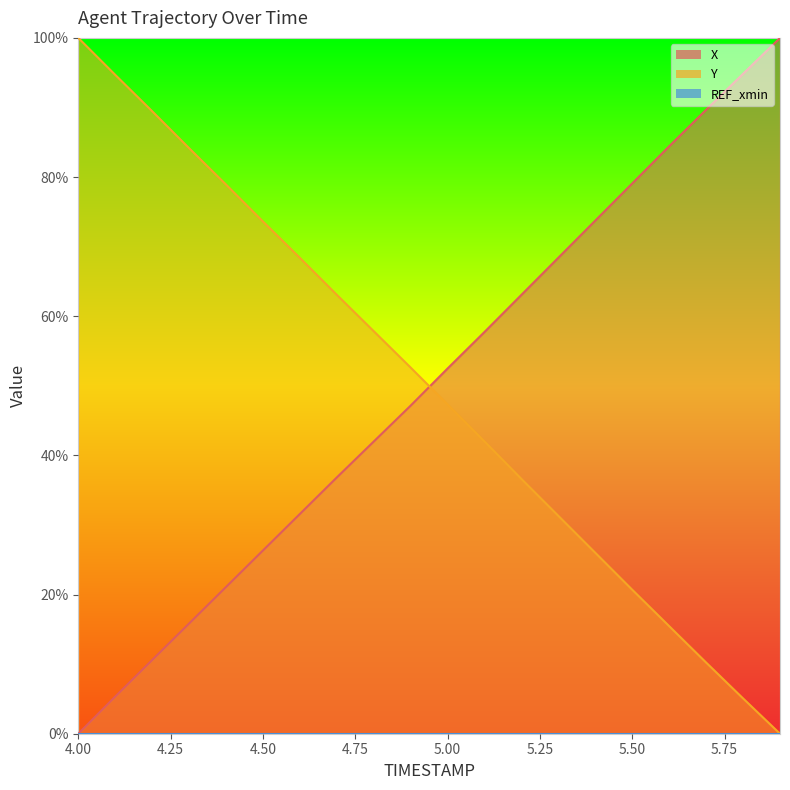

The value of Y at 5.4 is 26.0. True or false?

True